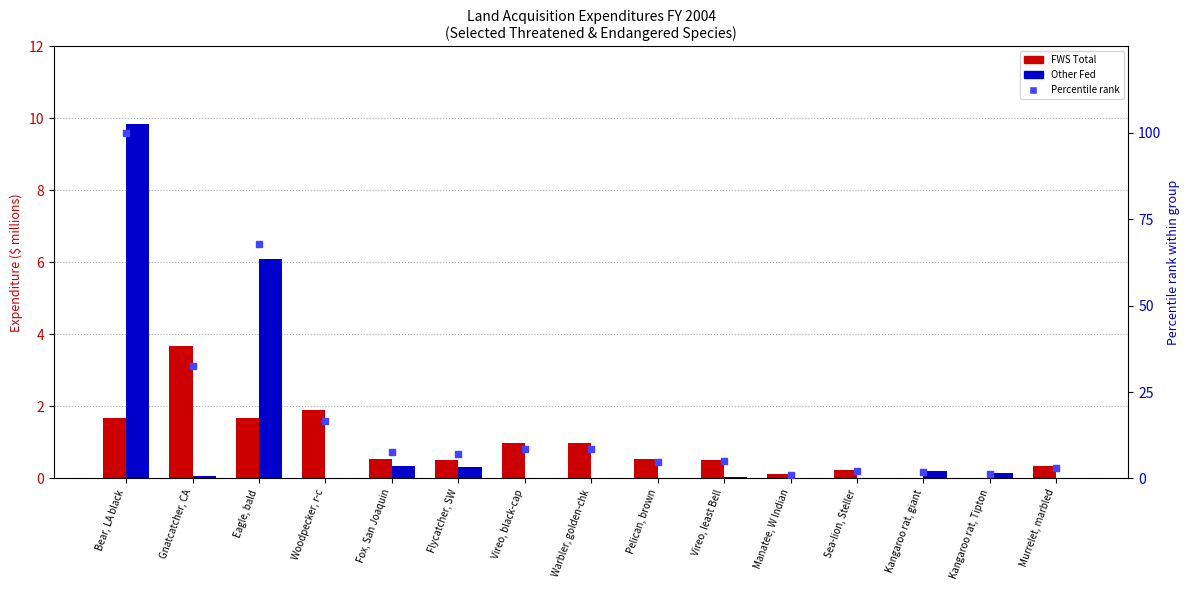

Which series has the largest total across all categories?

pct rank